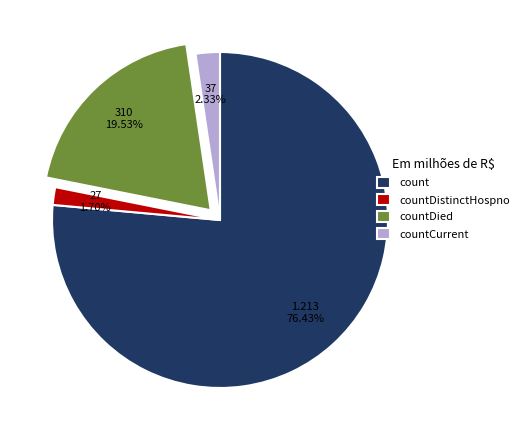

Which category has the biggest portion of the pie?

count